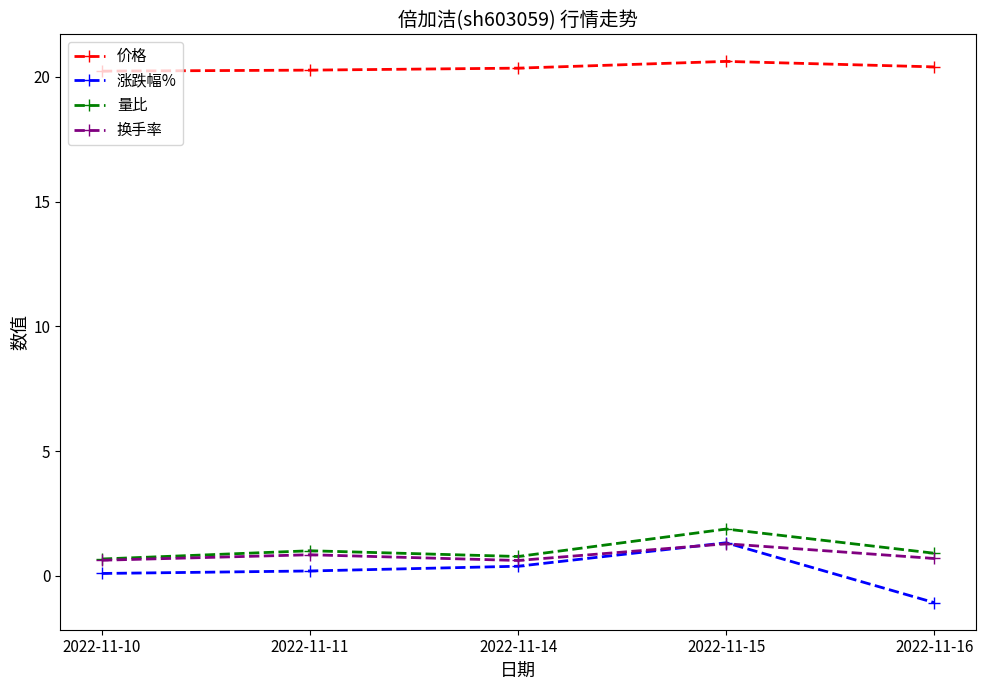

The 价格 series shows 20.2 at 2022-11-10. True or false?

True